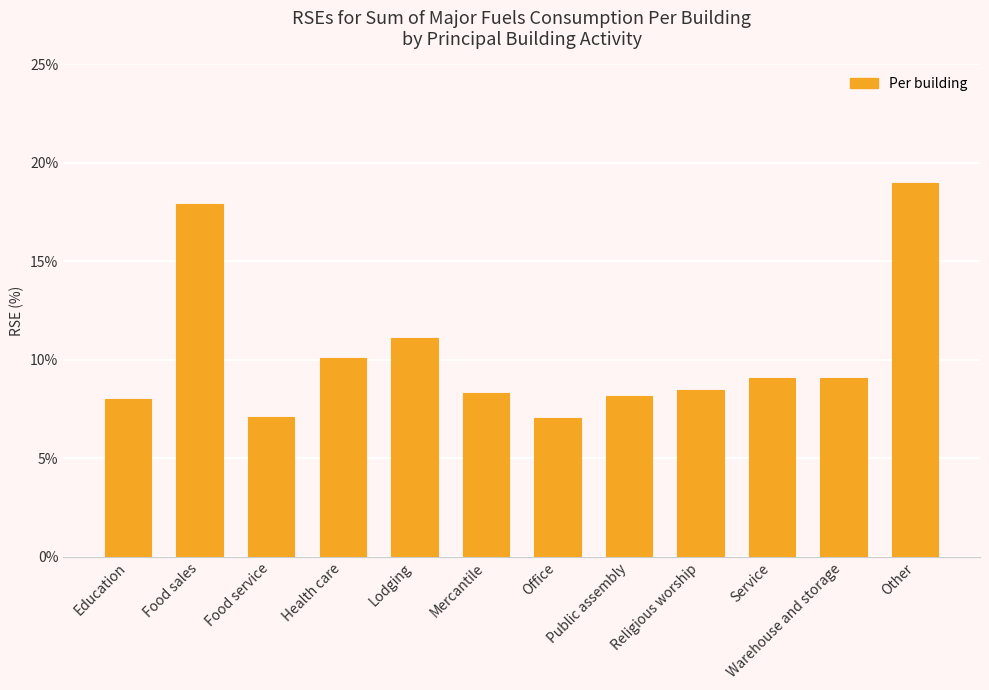

How many values are below 9?

6